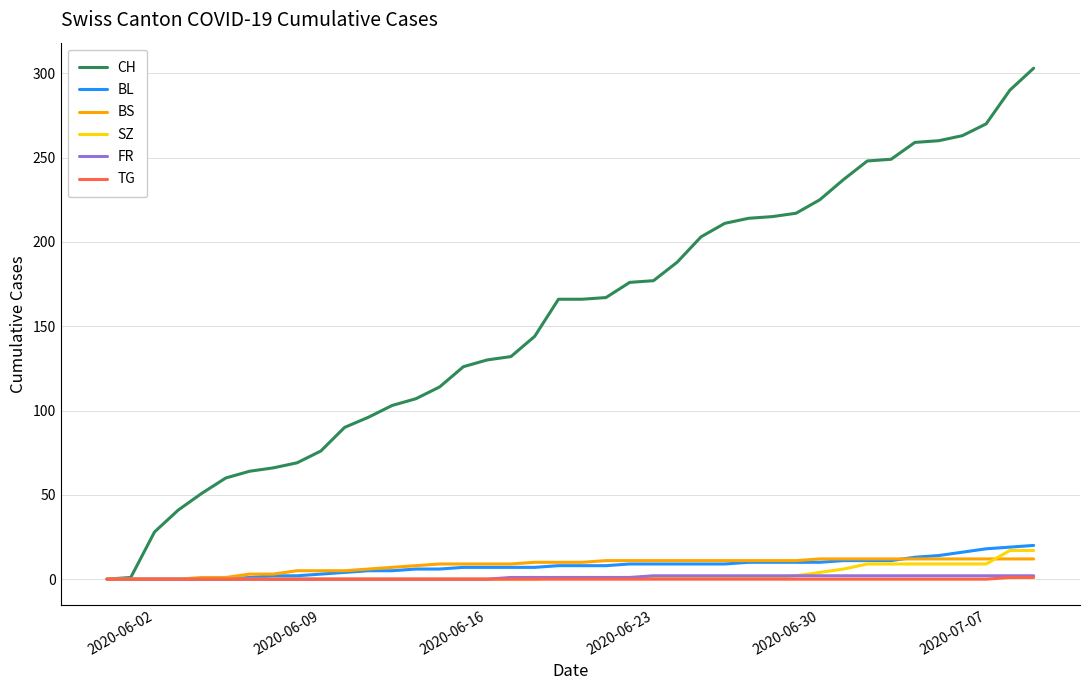

Which series has the largest total across all categories?

CH